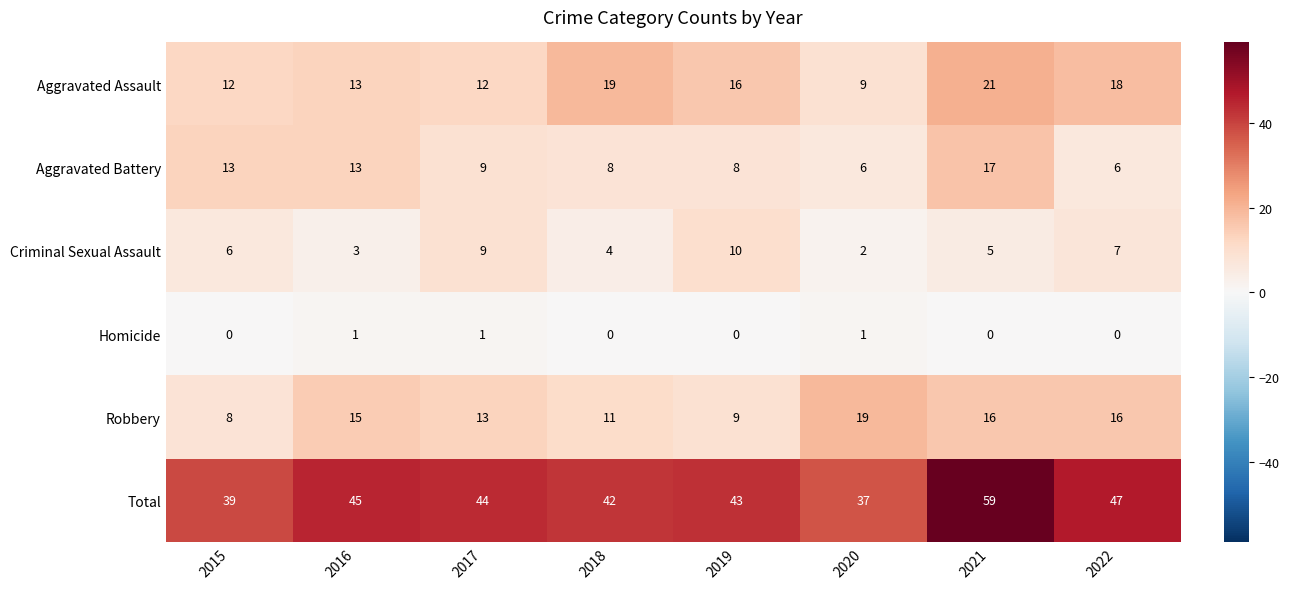

What is the difference between the maximum and second lowest values in the Aggravated Assault series?

9